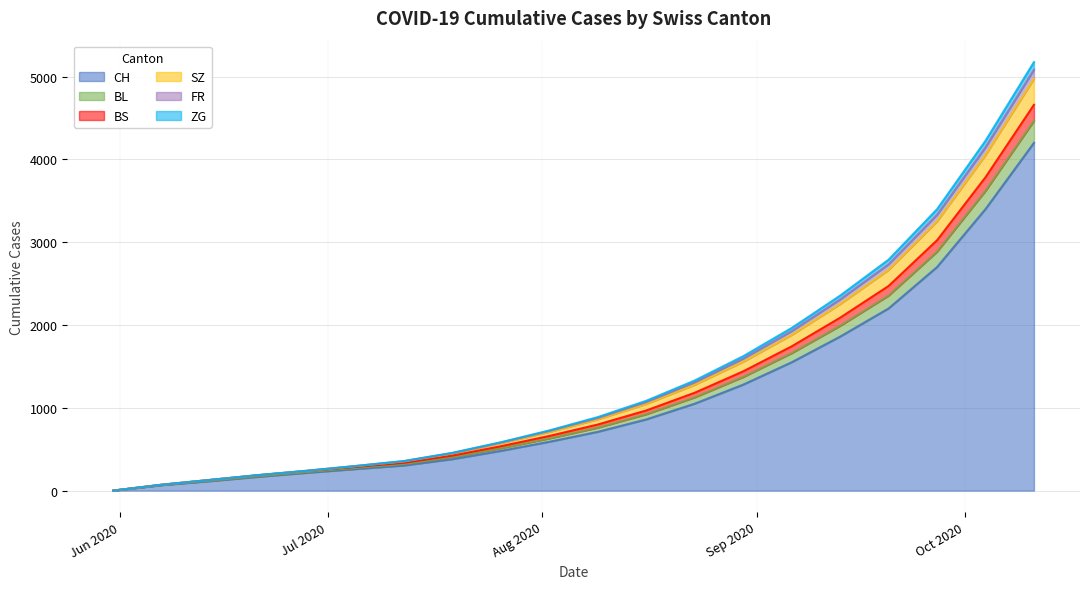

How many lines are shown in the chart?

6